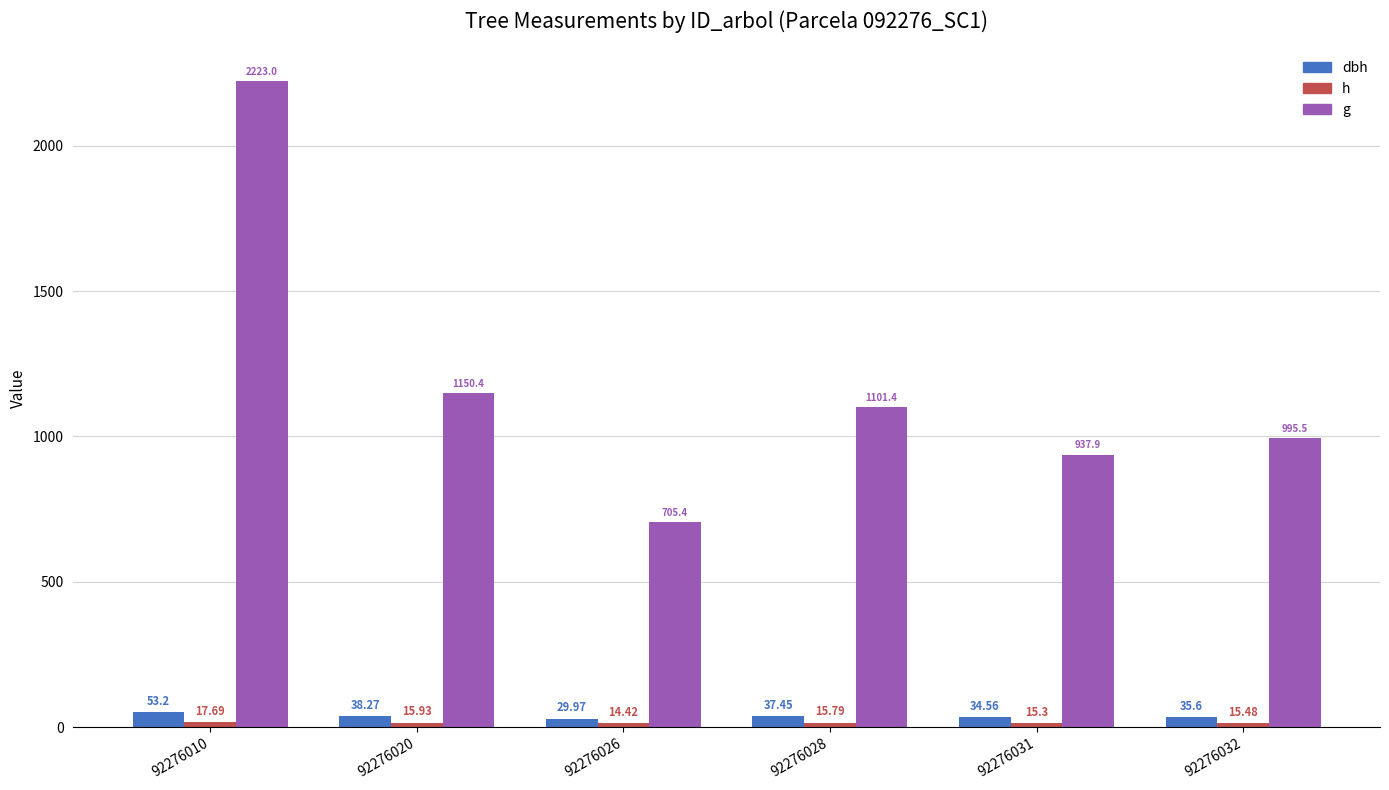

Reading right to left, what are all the values shown in this chart?

dbh: 35.6	34.6	37.5	30.0	38.3	53.2
h: 15.5	15.3	15.8	14.4	15.9	17.7
g: 995.5	937.9	1101.4	705.4	1150.4	2223.0